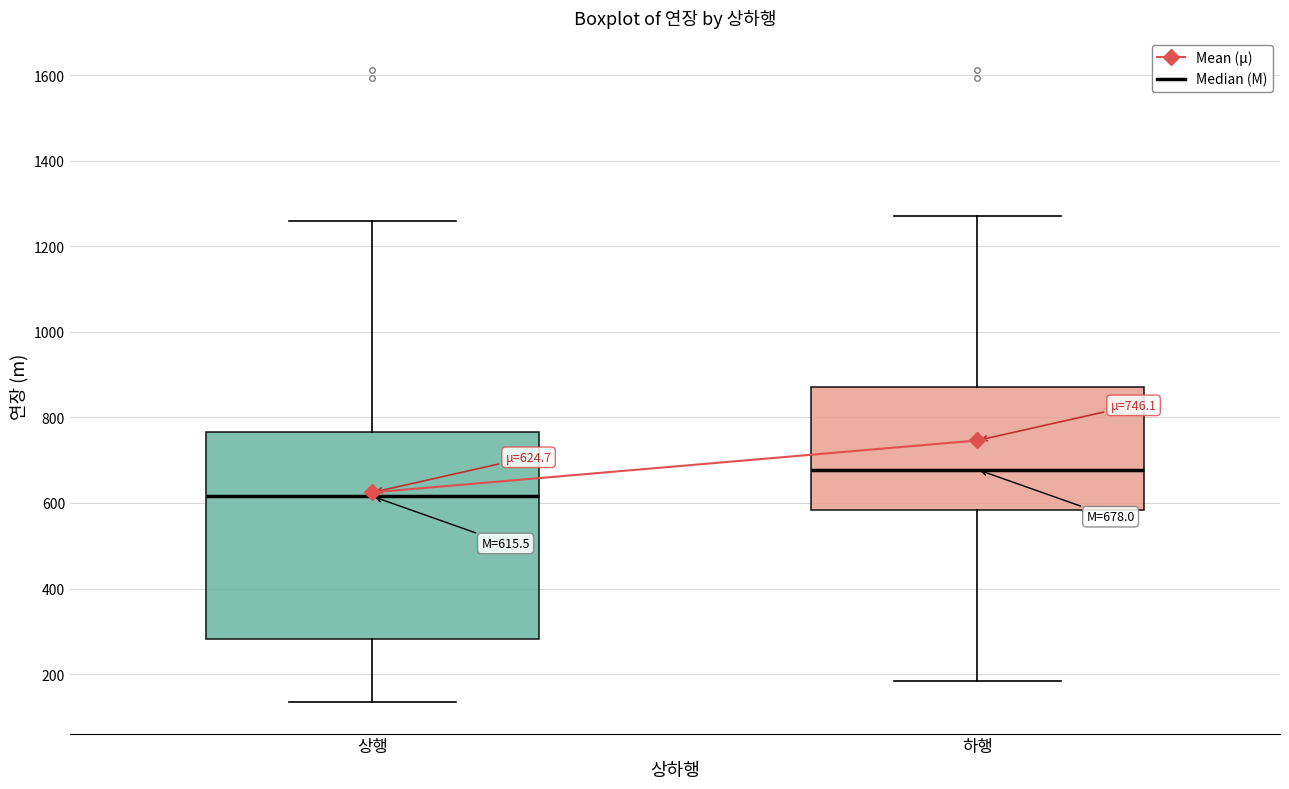

Which box has the lowest median line?

상행